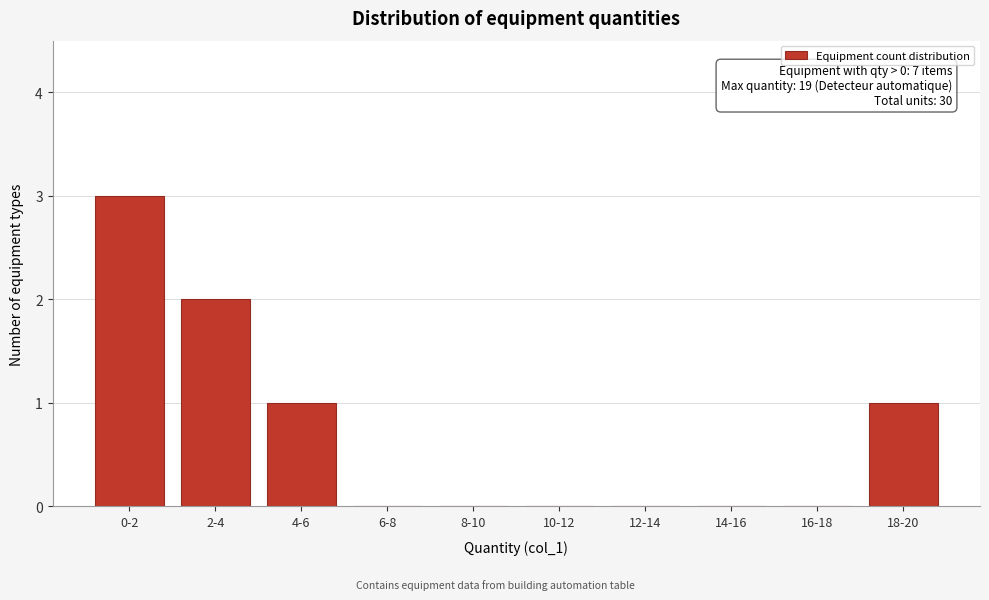

Reading left to right, list all the values displayed in this chart.

0-2=3	2-4=2	4-6=1	6-8=0	8-10=0	10-12=0	12-14=0	14-16=0	16-18=0	18-20=1